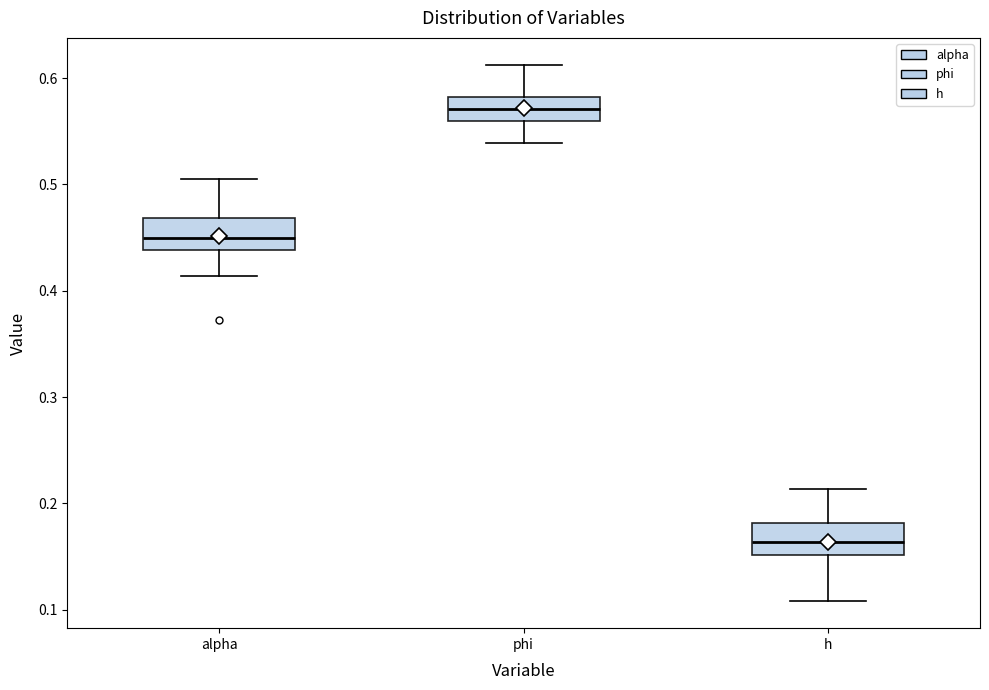

Reading left to right, read every box against the y-axis: the position of its median line, the range the box covers, and the ends of its whiskers. The values are not printed on the chart, so give them approximately, as read against the axis.

alpha: median 0.45, box 0.44 to 0.47, whiskers 0.41 to 0.51
phi: median 0.57, box 0.56 to 0.58, whiskers 0.54 to 0.61
h: median 0.16, box 0.15 to 0.18, whiskers 0.11 to 0.21